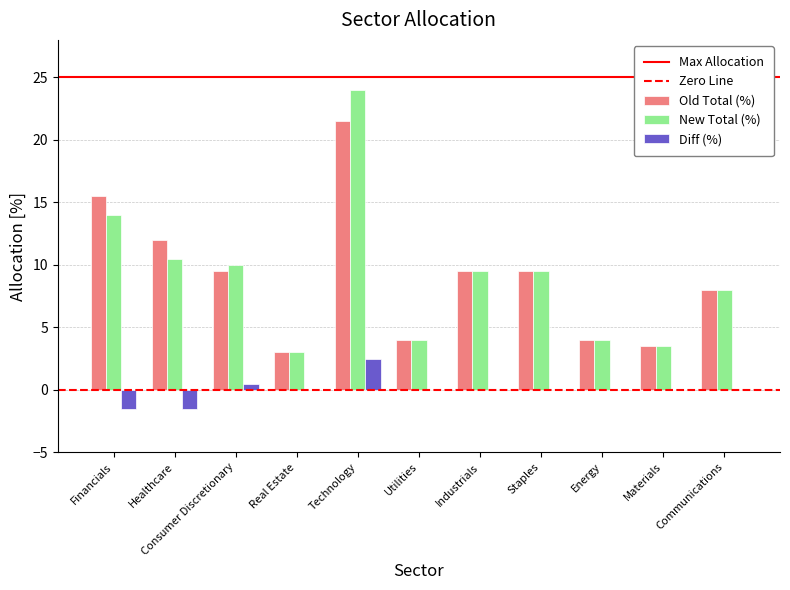

What is the sum of the Old Total (%) values at Industrials and Financials?

25.0